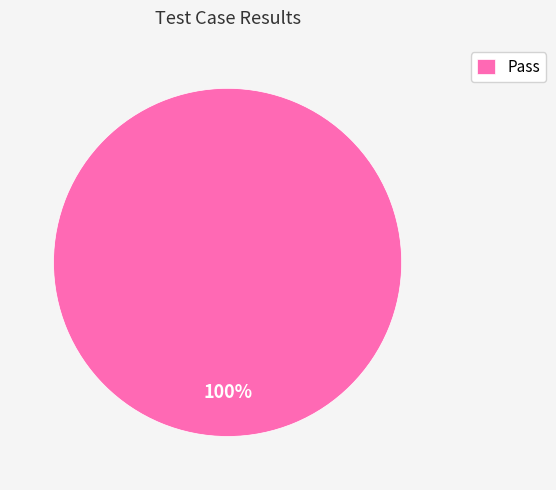

Does Pass account for over 50% of the chart?

Yes